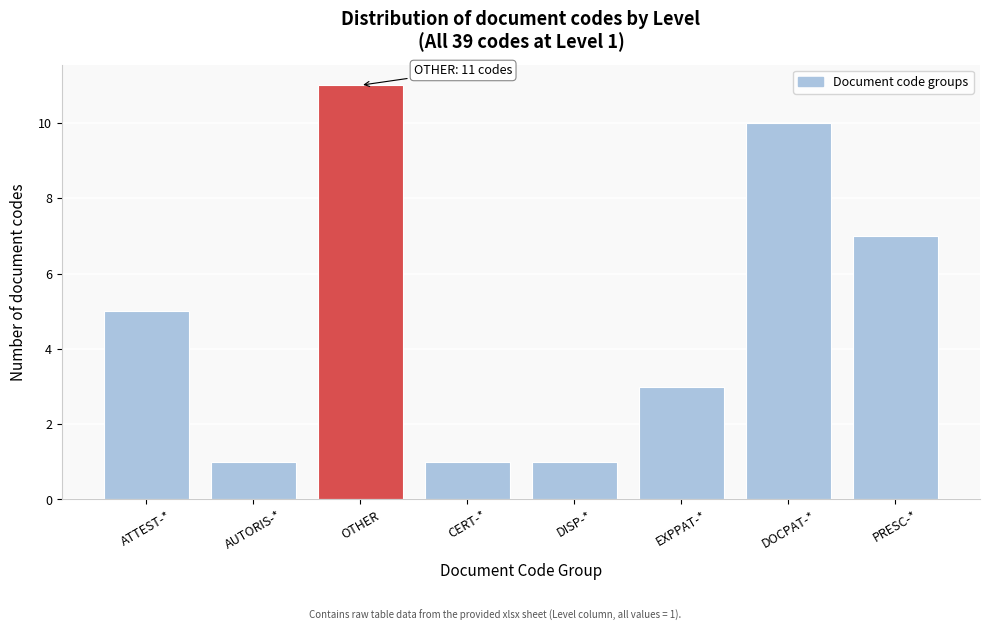

Reading left to right, what are all the values shown in this chart?

ATTEST-*=5	AUTORIS-*=1	OTHER=11	CERT-*=1	DISP-*=1	EXPPAT-*=3	DOCPAT-*=10	PRESC-*=7